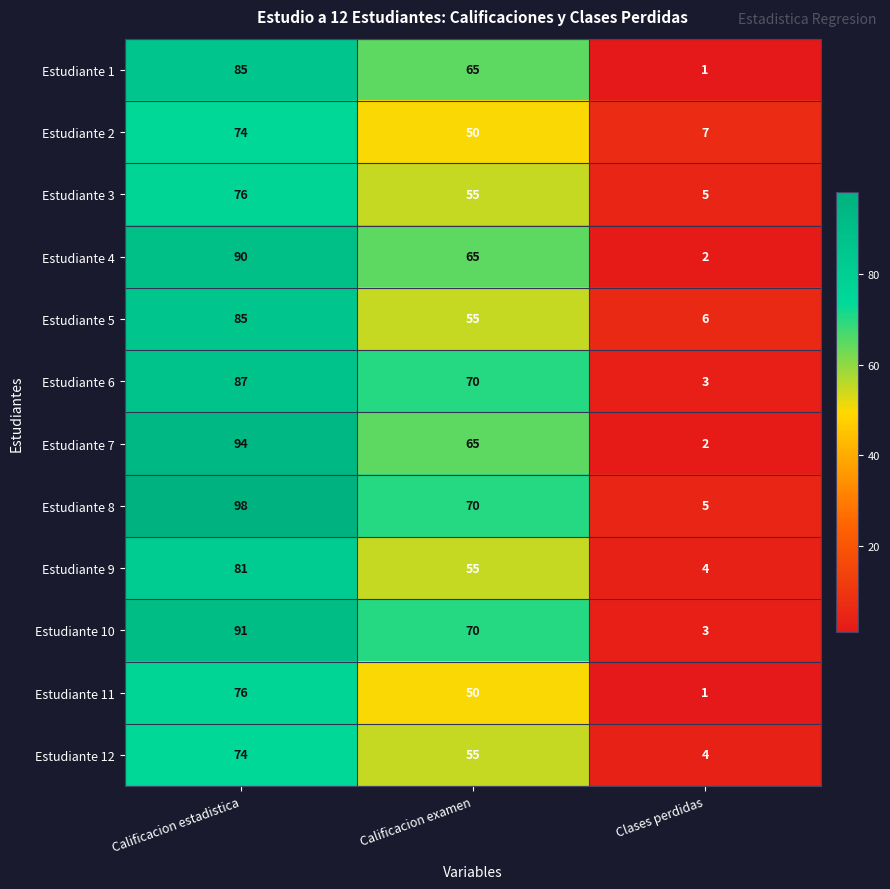

The Estudiante 12 series shows 74 at Calificacion estadistica. True or false?

True